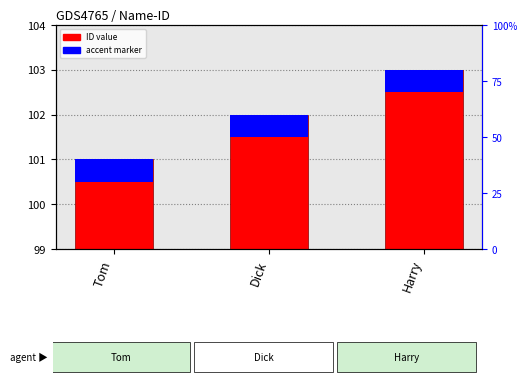

The ID value series shows 103.0 at Harry. True or false?

True